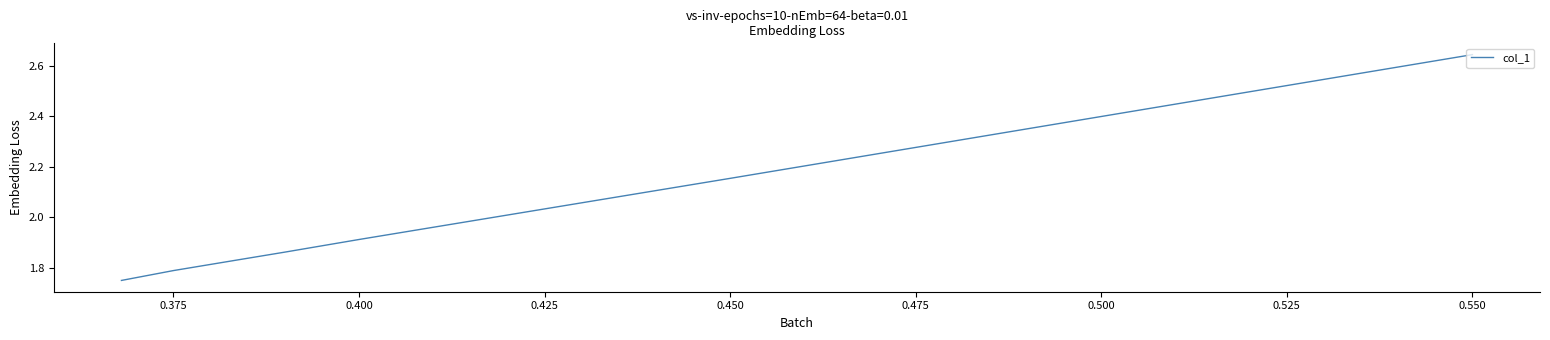

What is the average value?

2.0